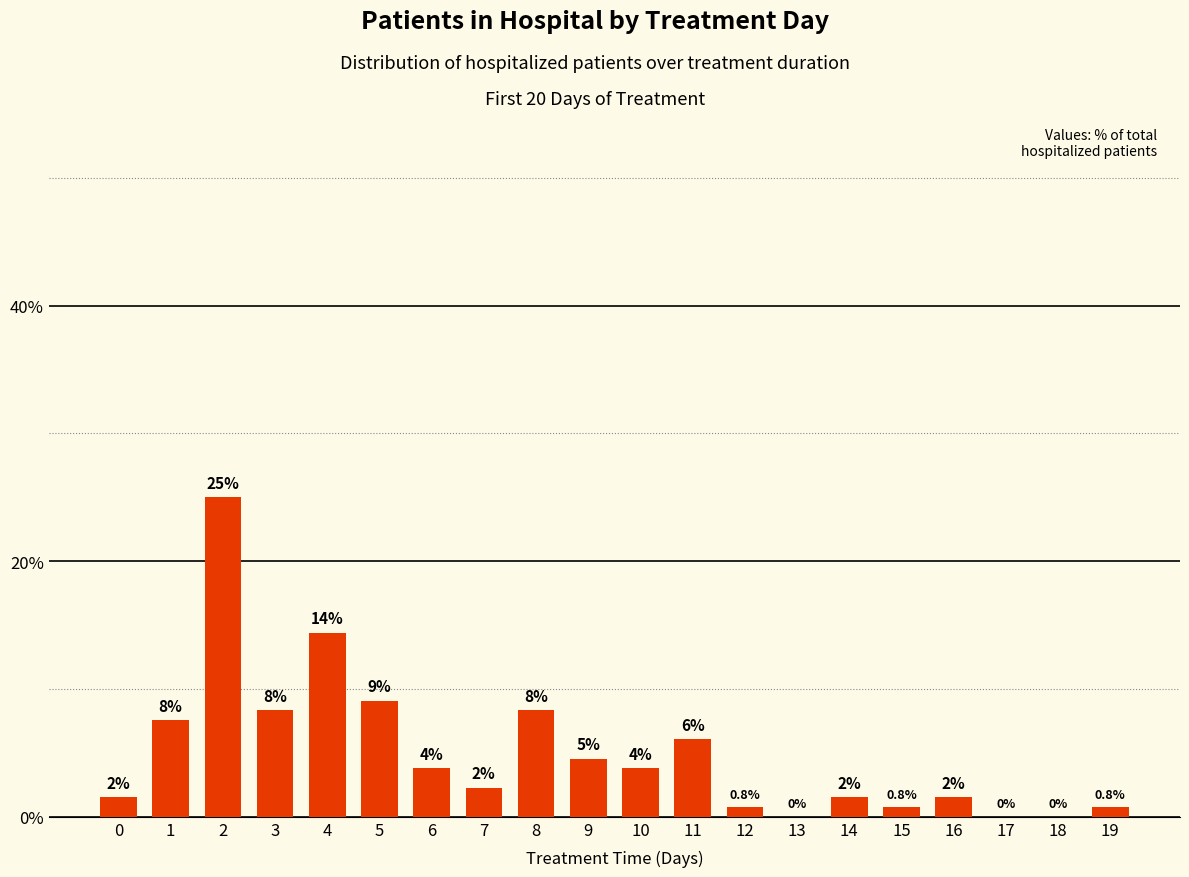

Where does the data first go above 3?

1